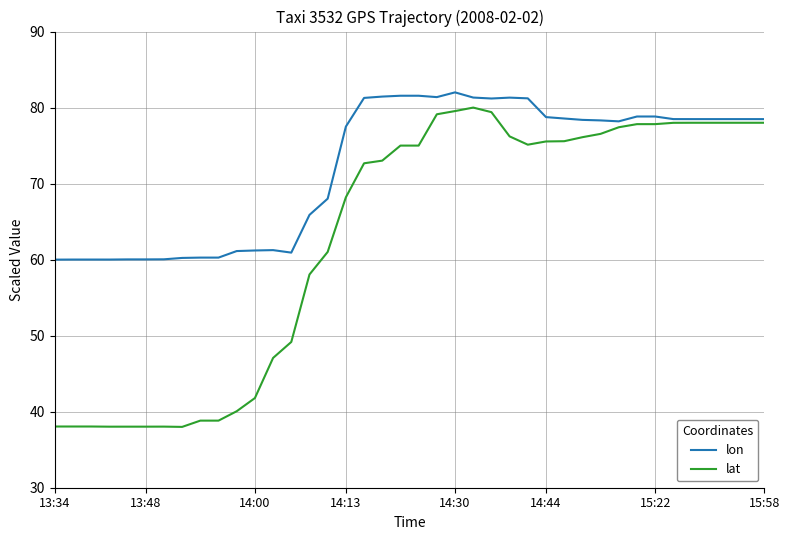

Which series has the largest range (max minus min)?

lat